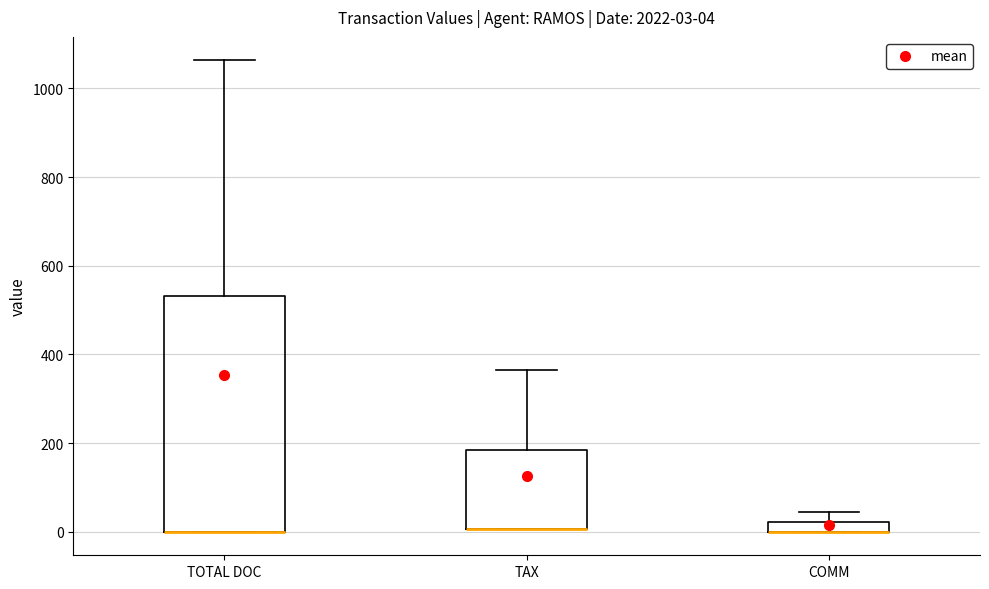

Which box is the tallest, from its lower edge to its upper edge?

TOTAL DOC